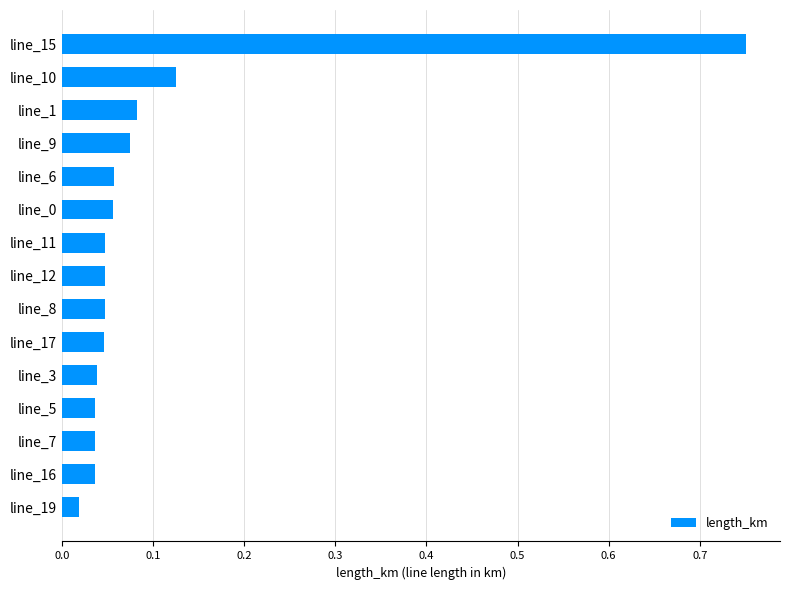

What is the difference between the maximum and minimum values?

0.7